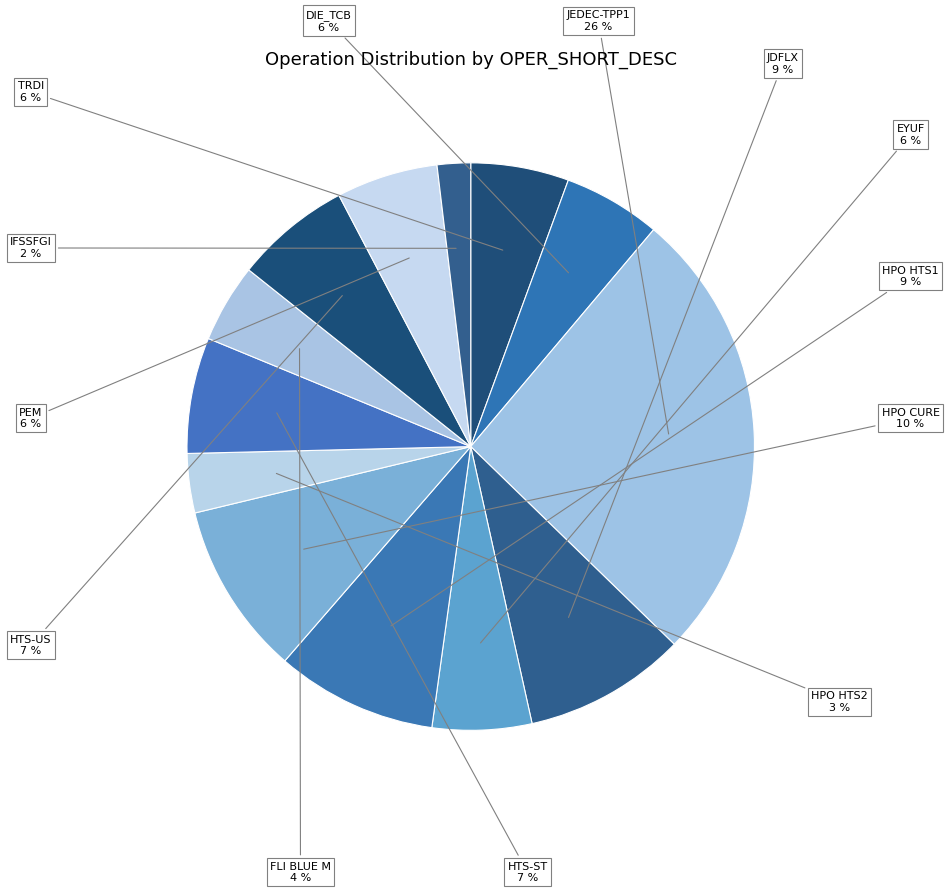

How many slices are in this pie chart?

13